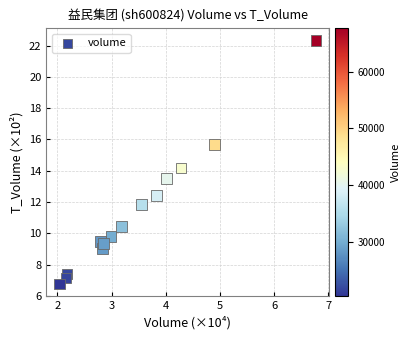

What is the range of X values (max minus min)?

4.7